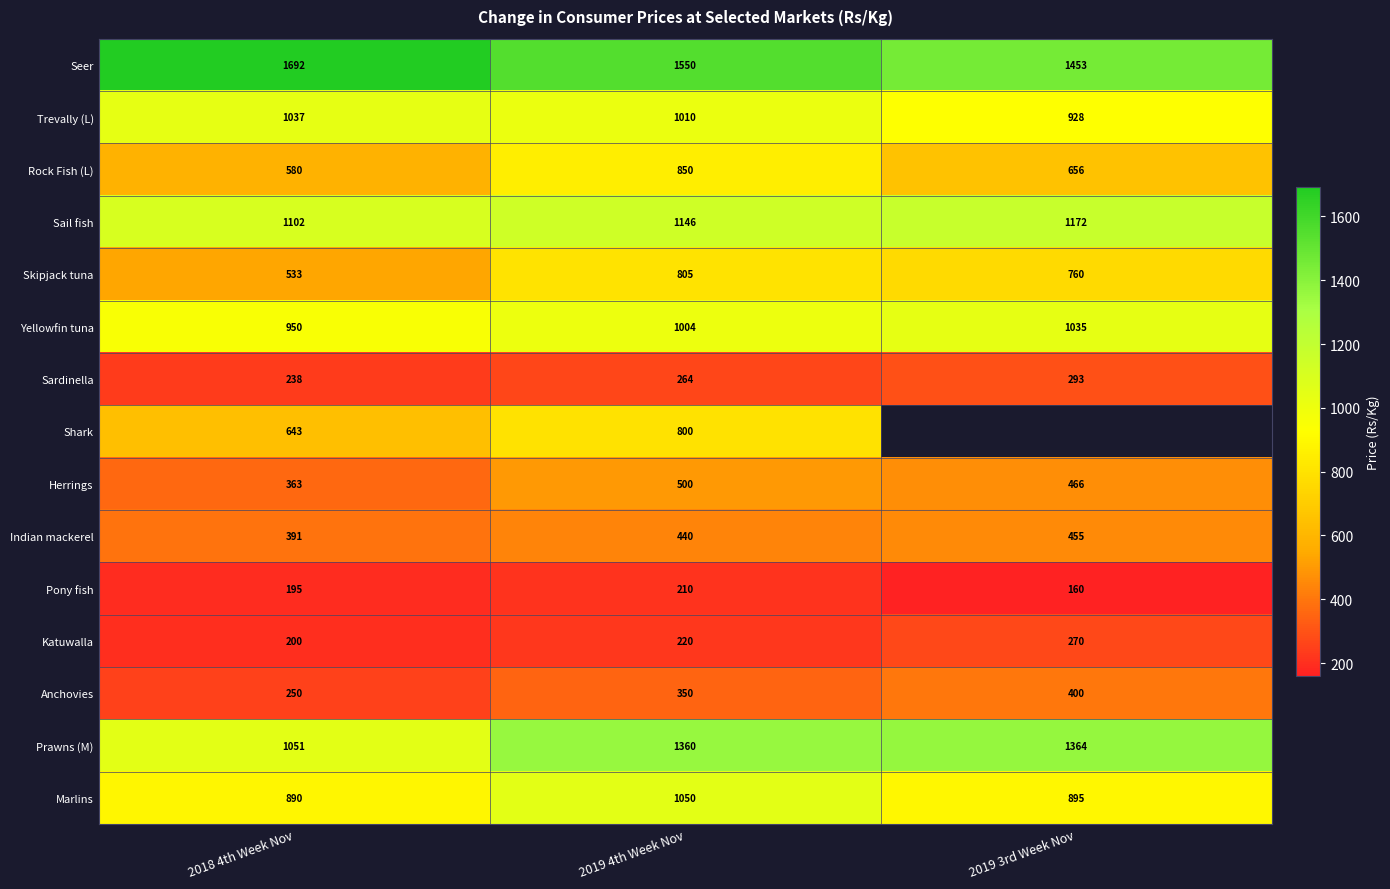

Is the value of Anchovies at 2018 4th Week Nov greater than the value of Rock Fish (L) at 2018 4th Week Nov?

No